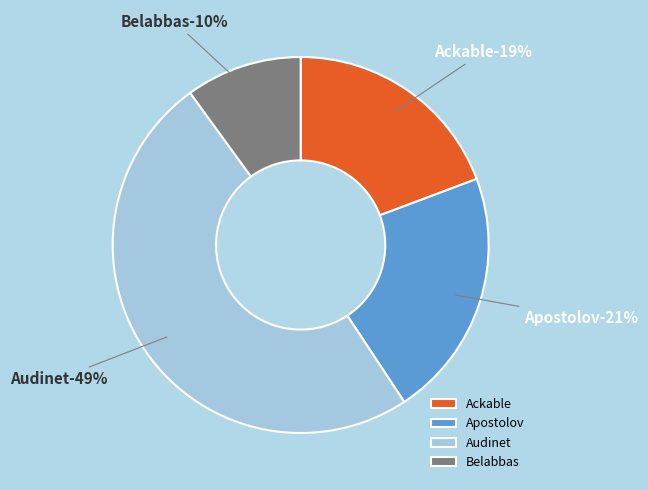

True or false: Ackable accounts for 11% of the total.

False